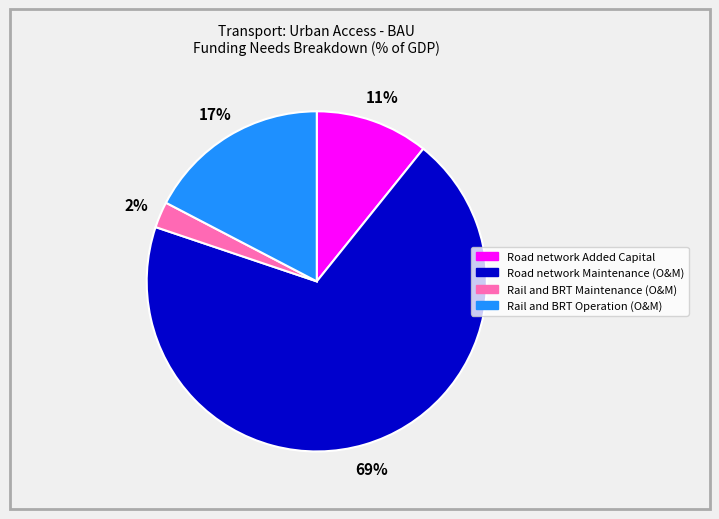

How many slices are in this pie chart?

4